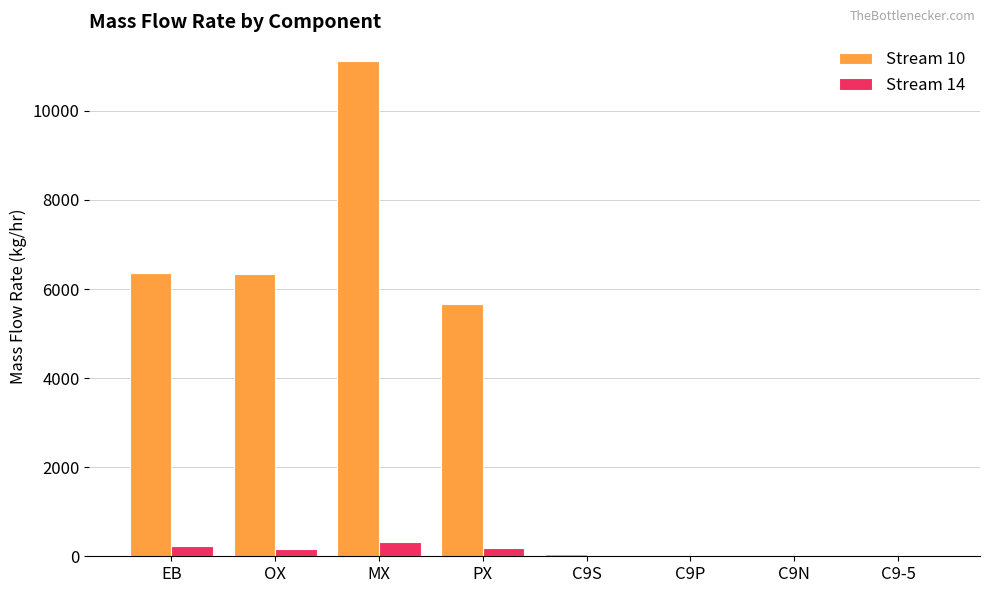

Count the number of categories in the chart.

8